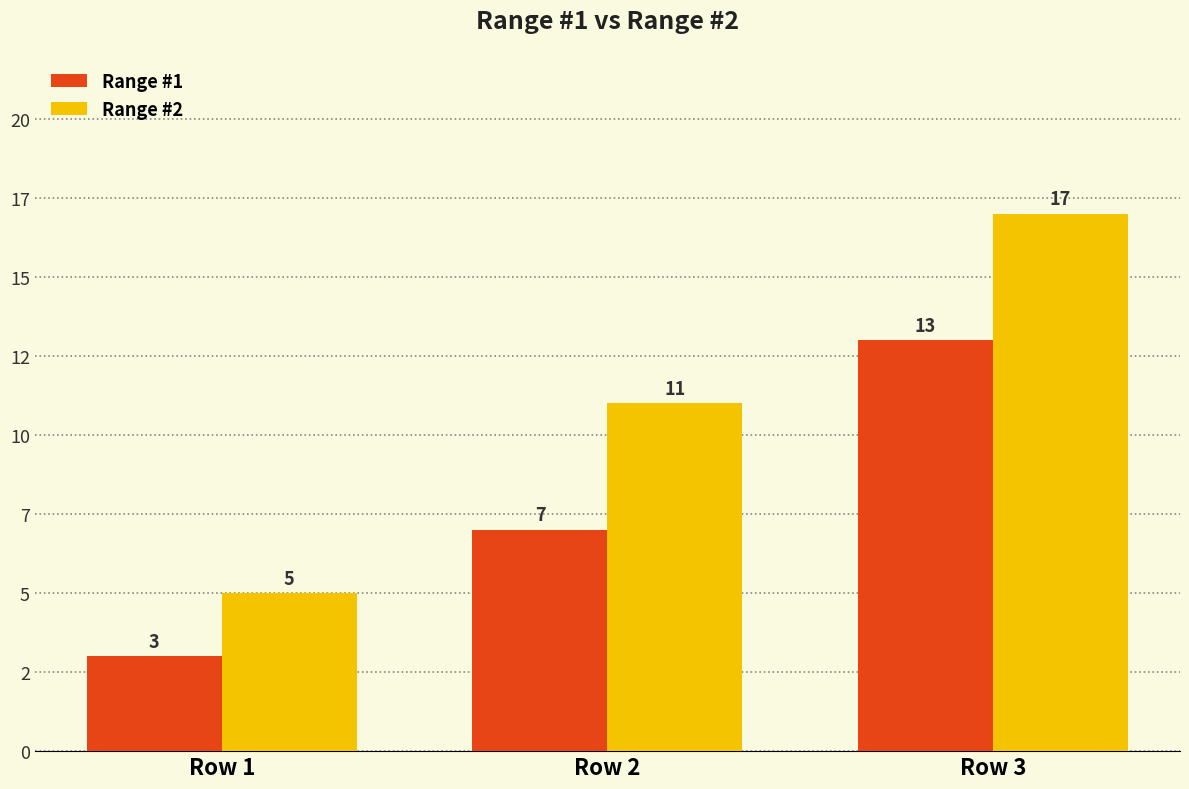

What are all the series names shown in the legend?

Range #1, Range #2